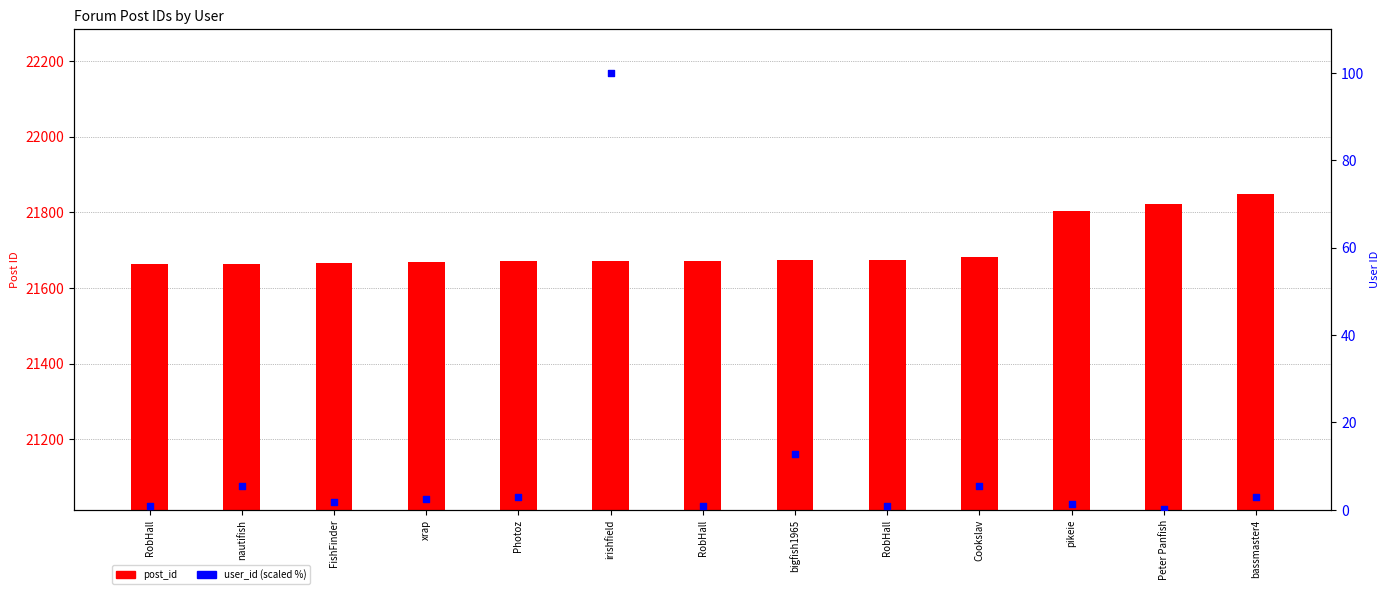

Is the value of post_id at Cookslav greater than the value of user_id (scaled %) at pikeie?

Yes